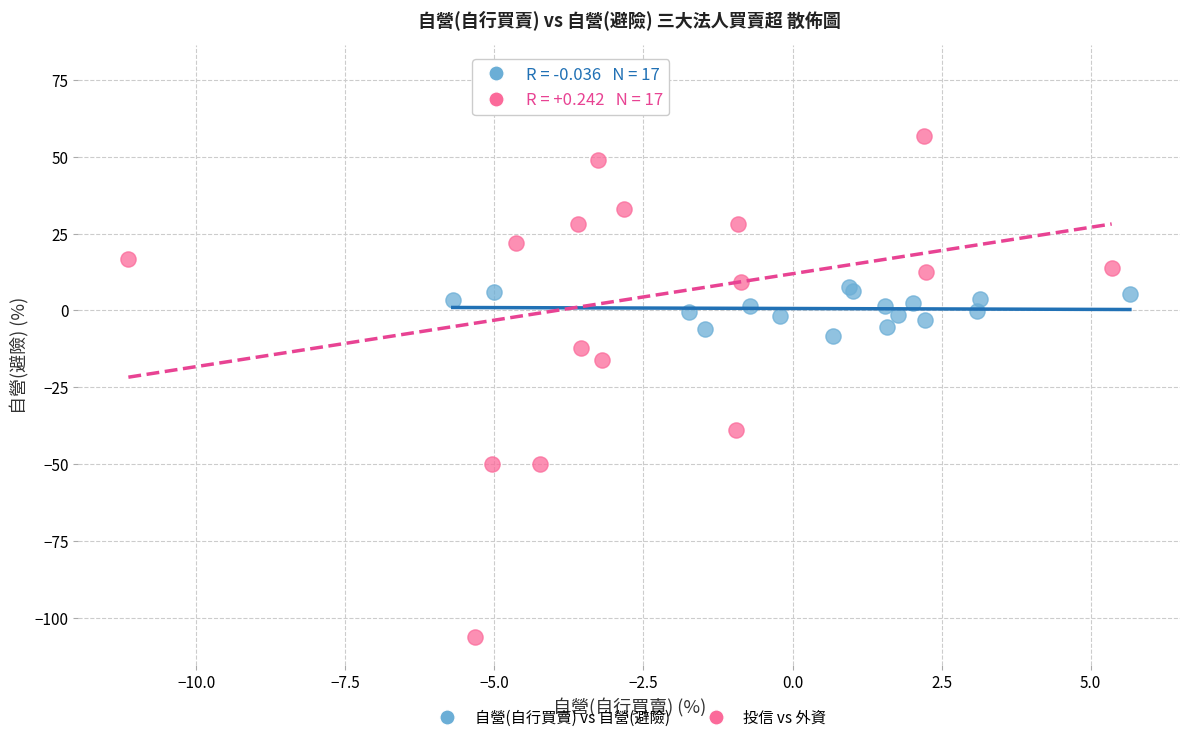

Which series contains the highest Y value?

投信 vs 外資